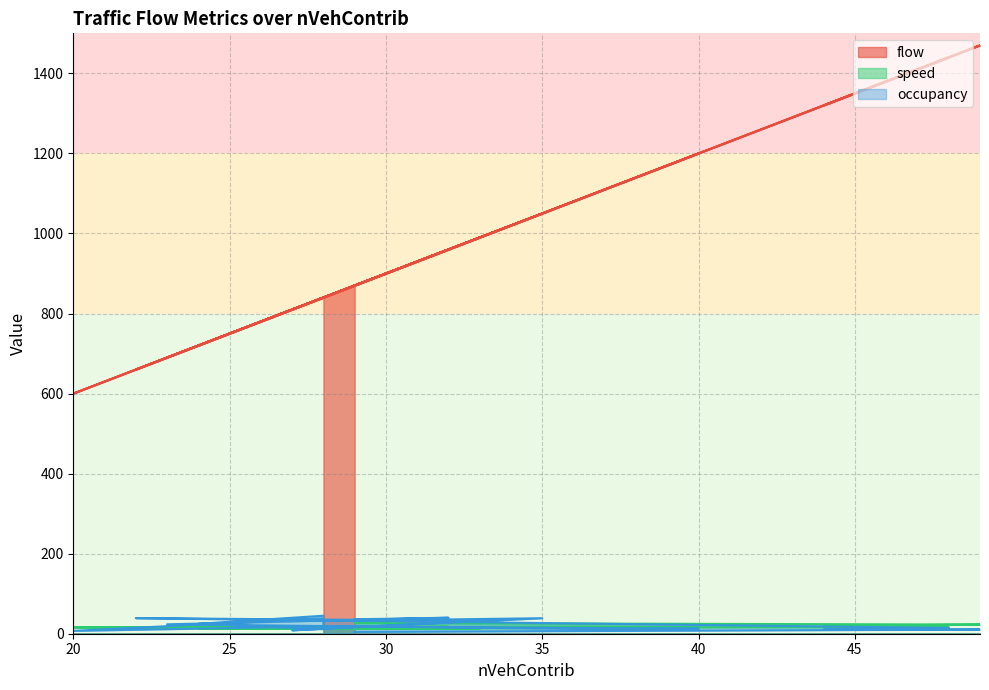

What are all the series names shown in the legend?

flow, speed, occupancy